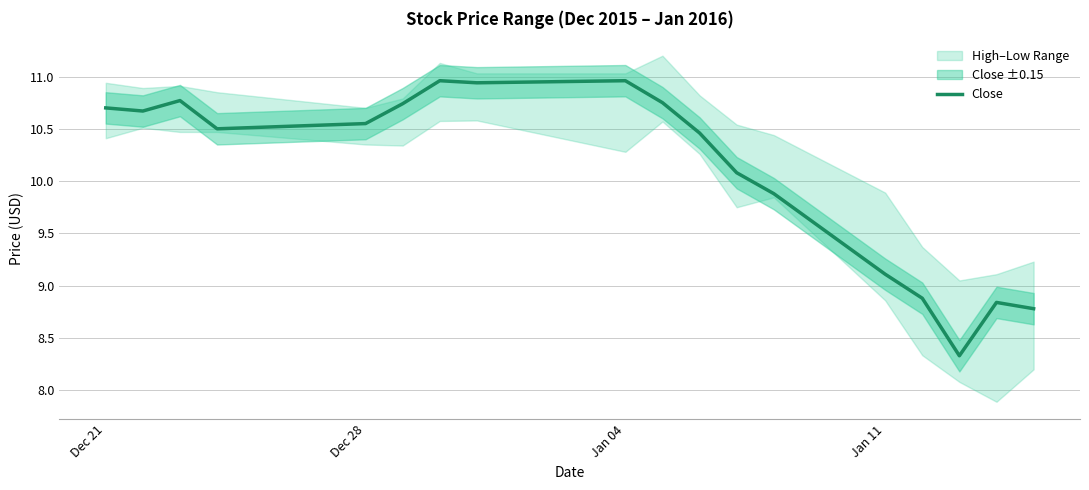

What is the greatest value displayed?

11.0